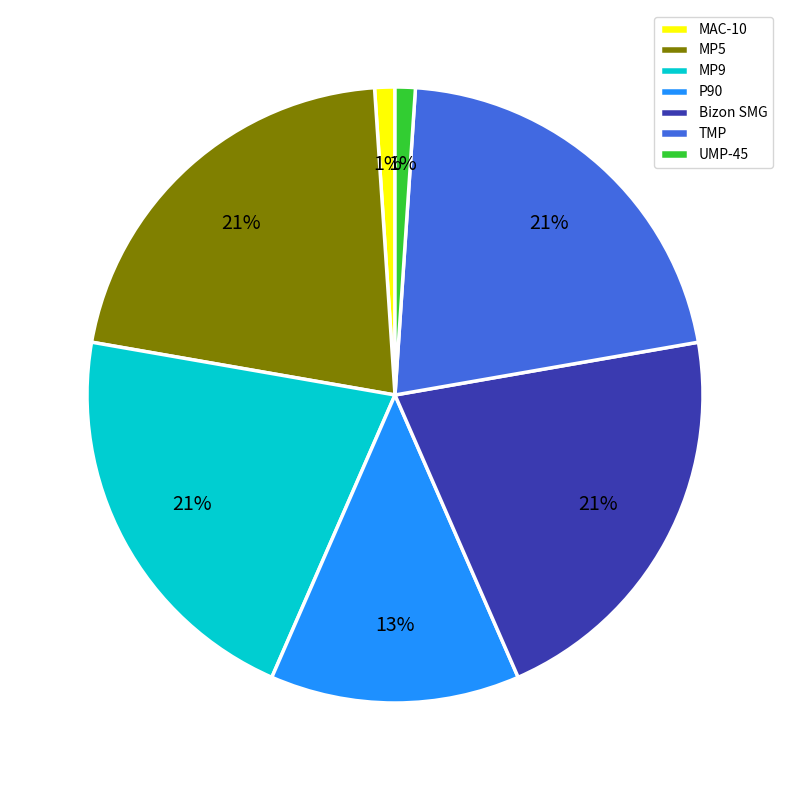

Is there a majority slice in this chart?

No